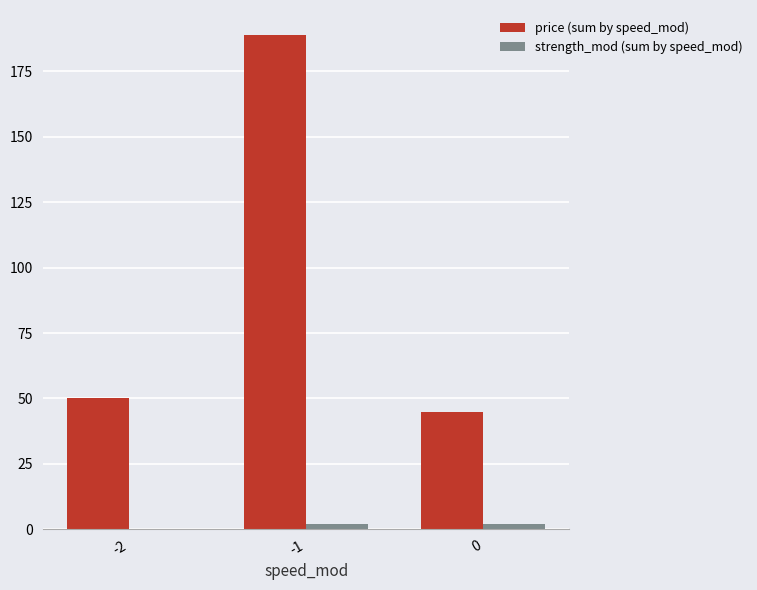

Does the chart contain stacked bars?

No